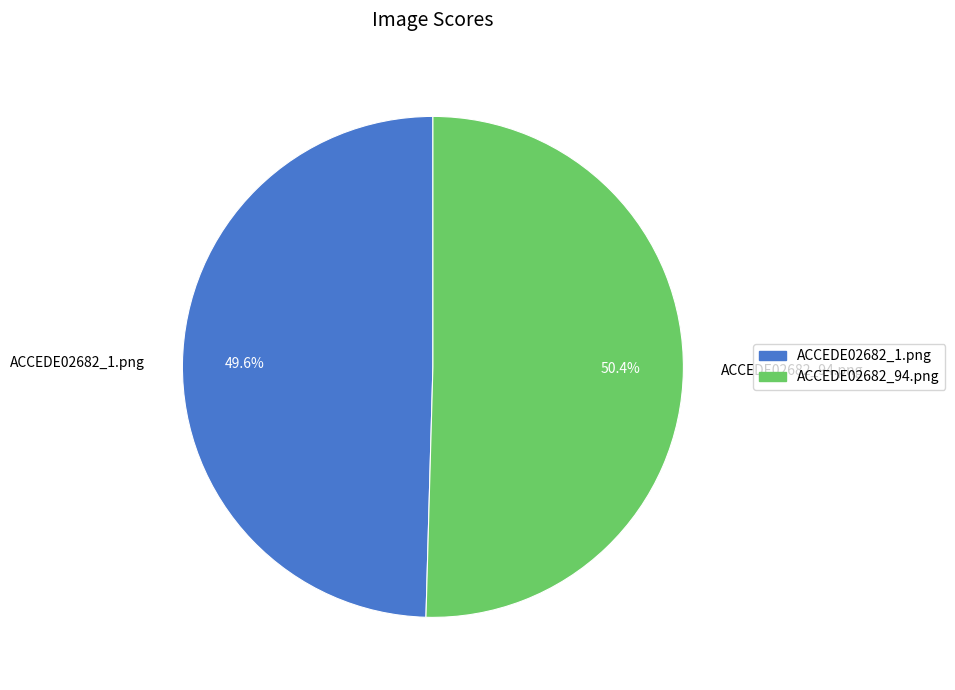

To the nearest percent, what is the average slice percentage?

50%